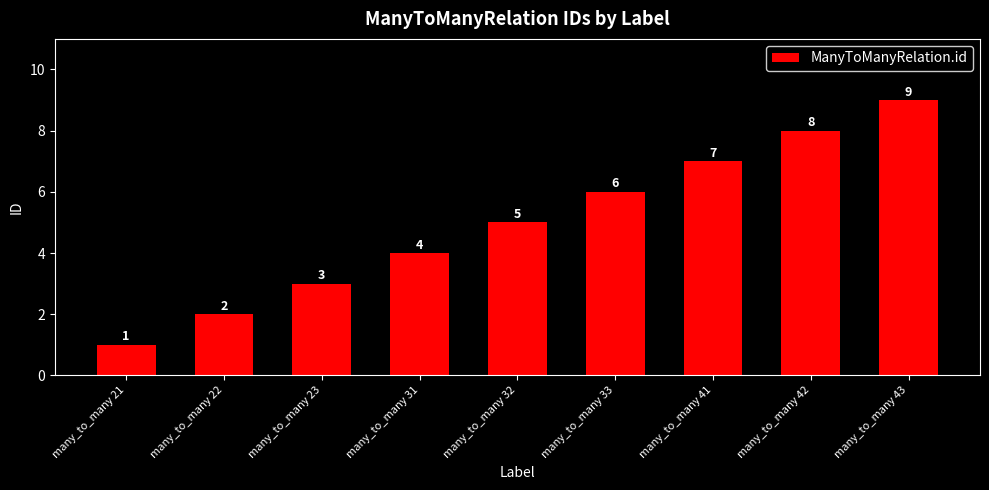

Rank the categories by value from lowest to highest.

many_to_many 21, many_to_many 22, many_to_many 23, many_to_many 31, many_to_many 32, many_to_many 33, many_to_many 41, many_to_many 42, many_to_many 43